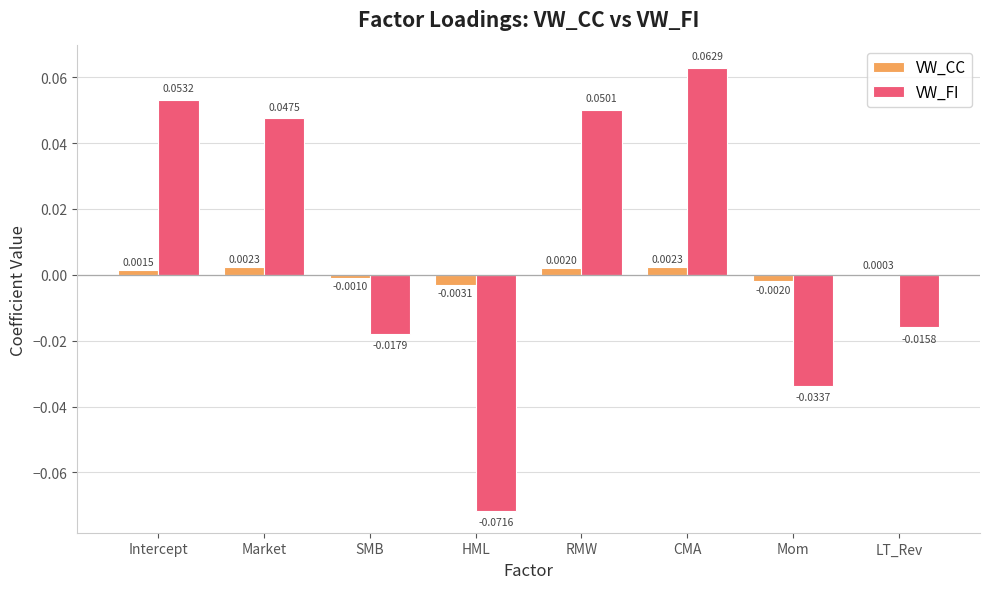

What are all the series names shown in the legend?

VW_CC, VW_FI